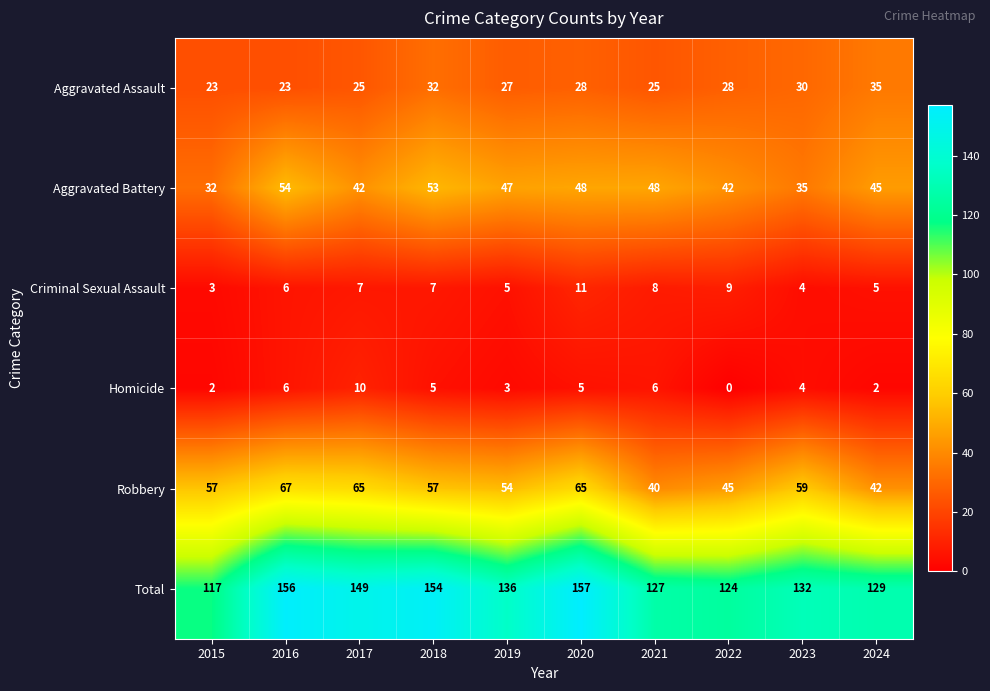

Between 2021 and 2023, which series saw the biggest shift?

Robbery